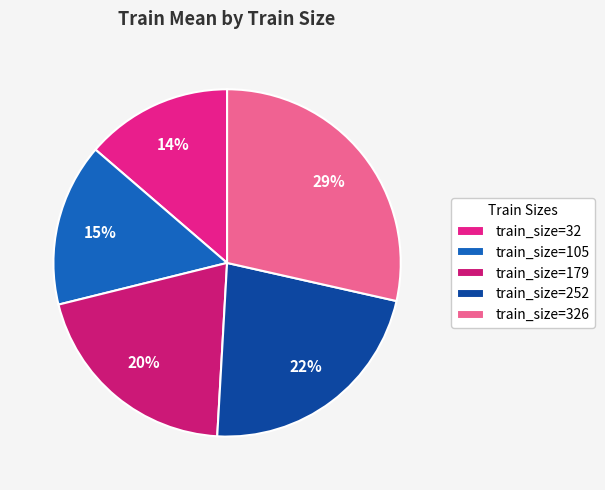

How many segments does this pie chart have?

5